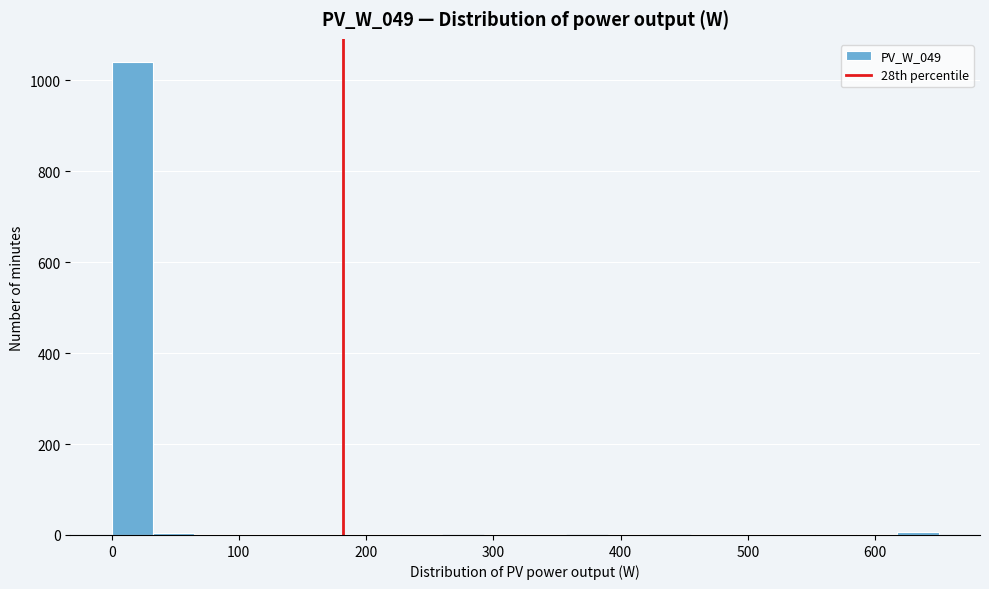

Around what value on the x-axis is the tallest bar? Give the approximate position of its centre, as read against the axis.

20